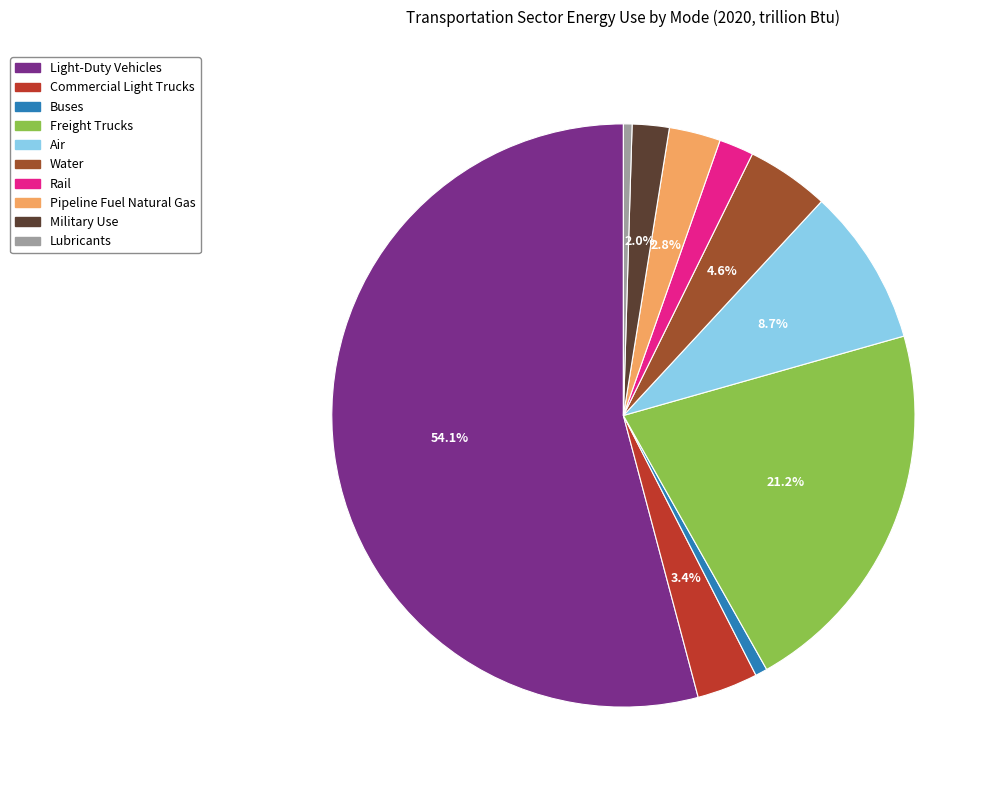

Does any single category account for the majority?

Yes